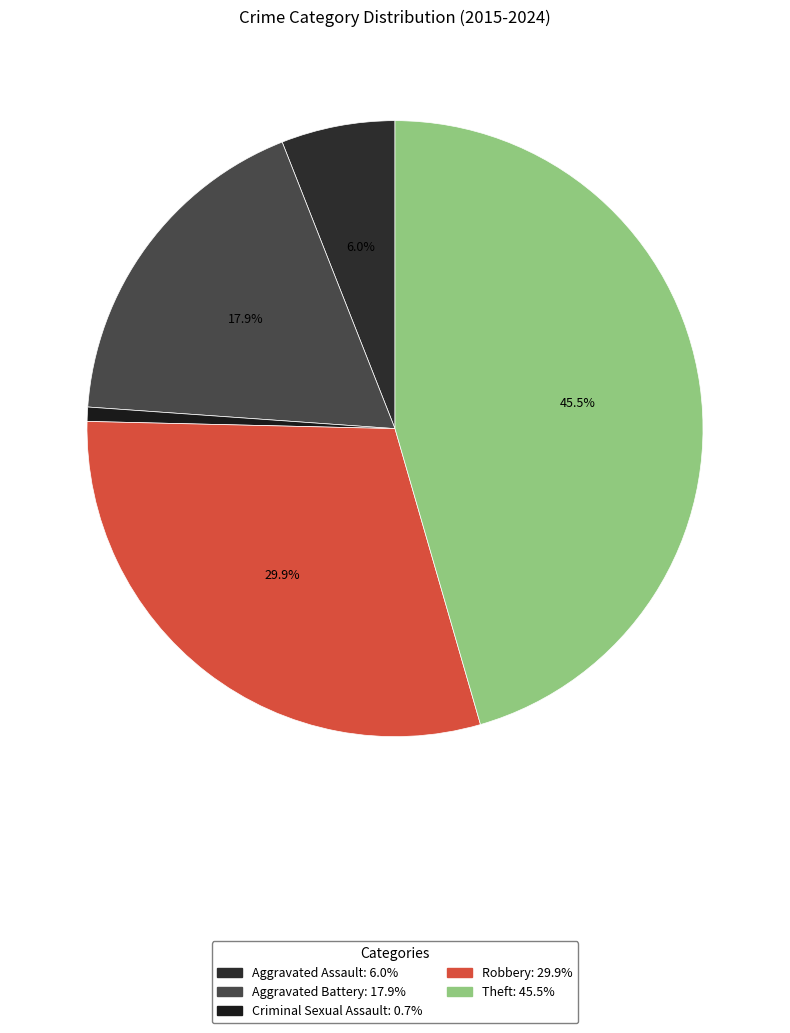

How many segments does this pie chart have?

5